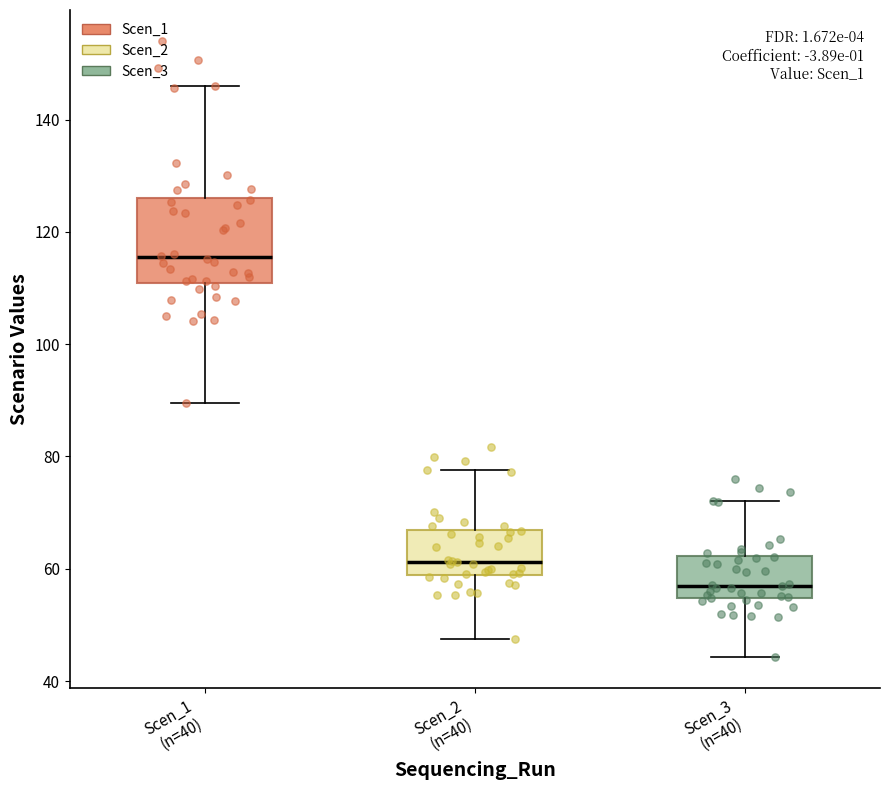

Comparing the boxes themselves (not the whiskers), which one is the tallest?

Scen_1 (n=40)